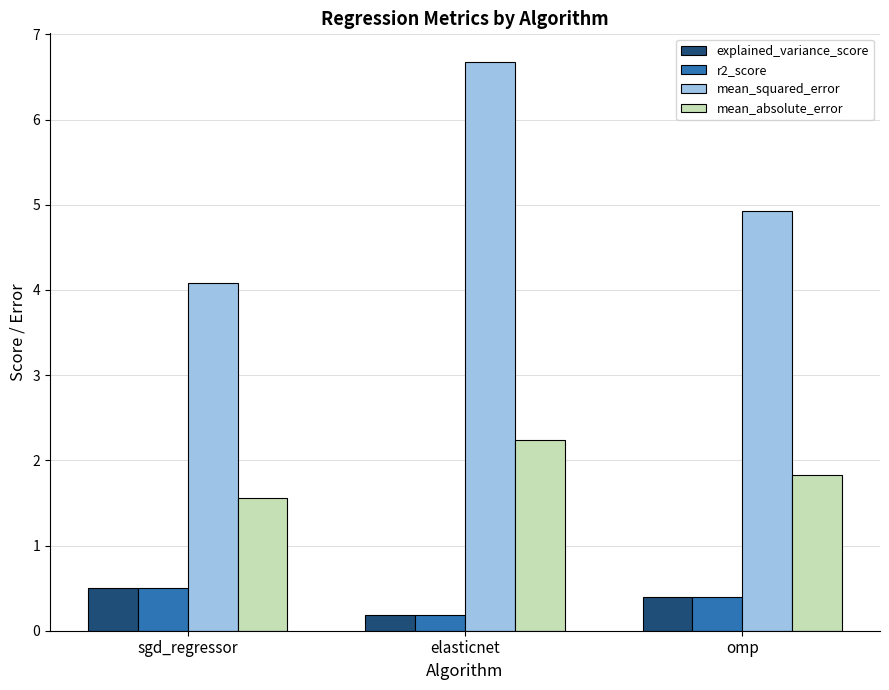

Which label corresponds to the largest value in the chart?

elasticnet